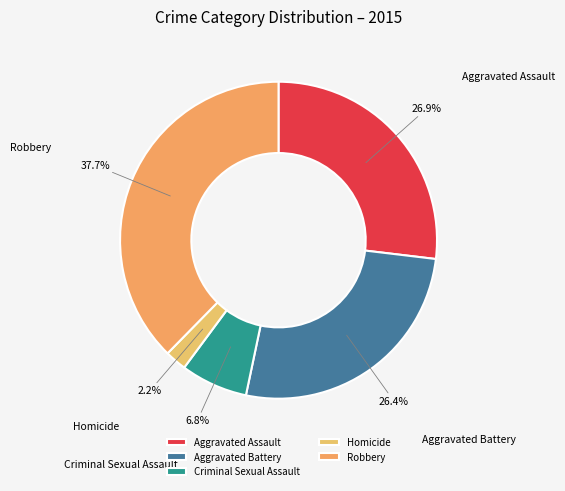

Which category has the smallest portion of the pie?

Homicide